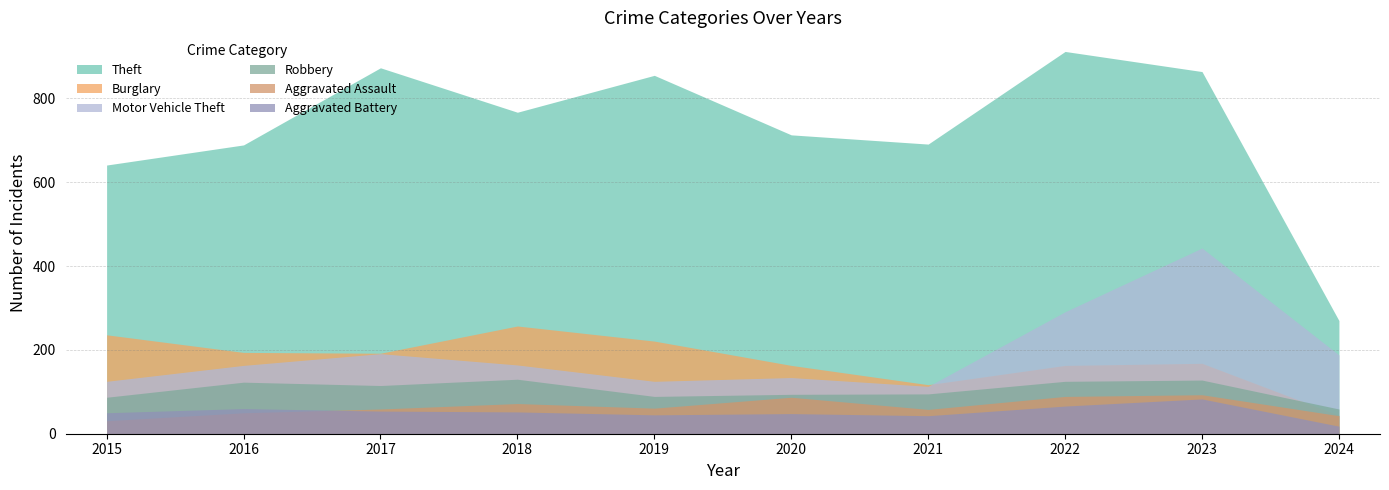

What are all the series names shown in the legend?

Theft, Burglary, Motor Vehicle Theft, Robbery, Aggravated Assault, Aggravated Battery